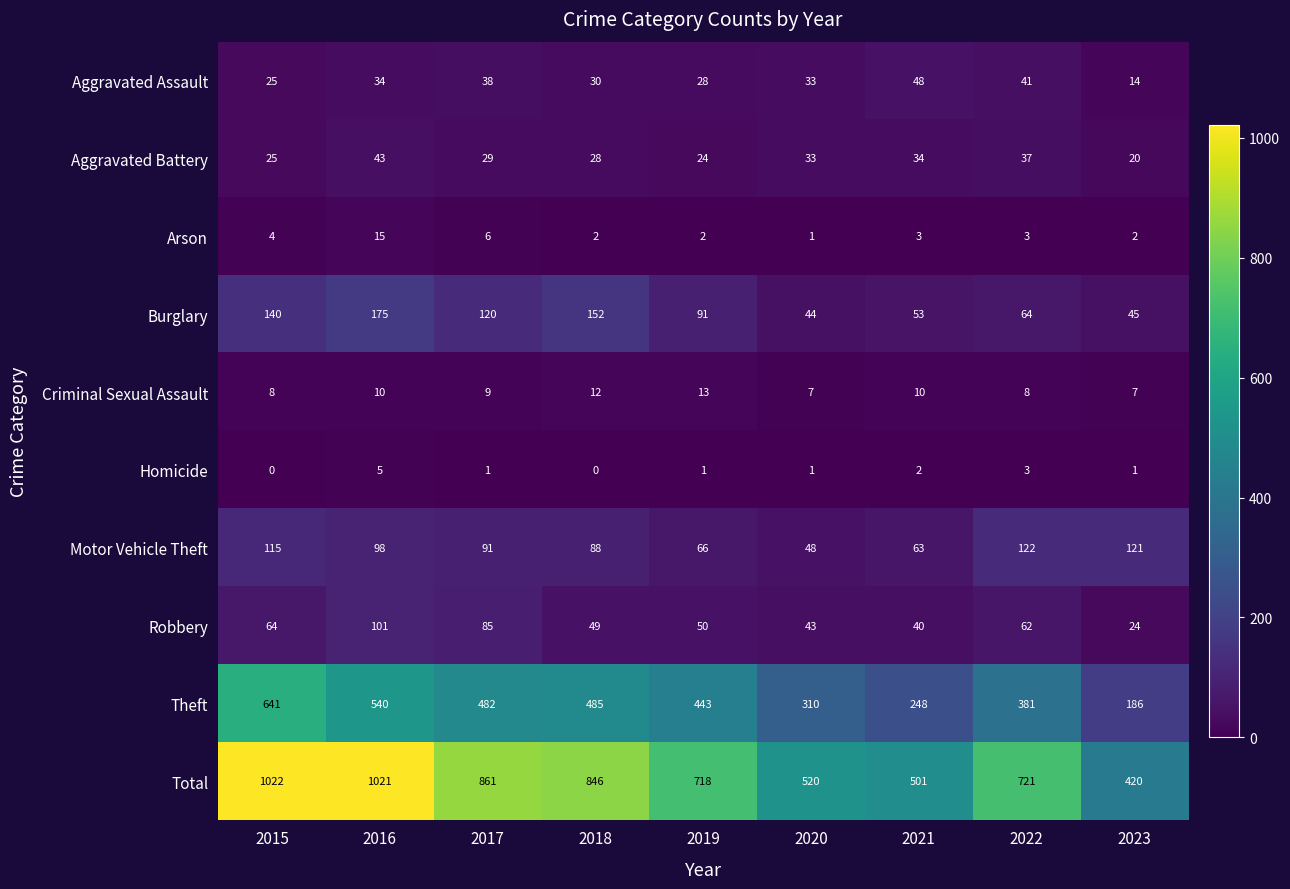

List the series in order of their peak value, lowest first.

Homicide, Criminal Sexual Assault, Arson, Aggravated Battery, Aggravated Assault, Robbery, Motor Vehicle Theft, Burglary, Theft, Total